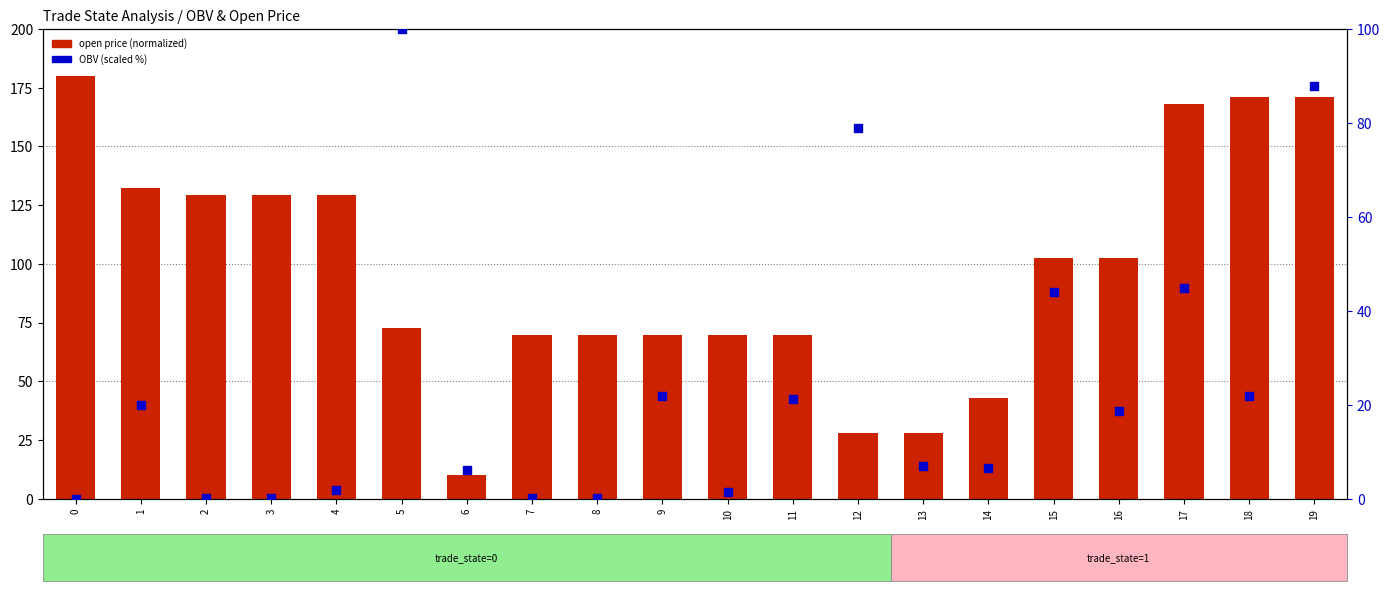

Which series has the largest Y range (max minus min)?

open price (normalized)